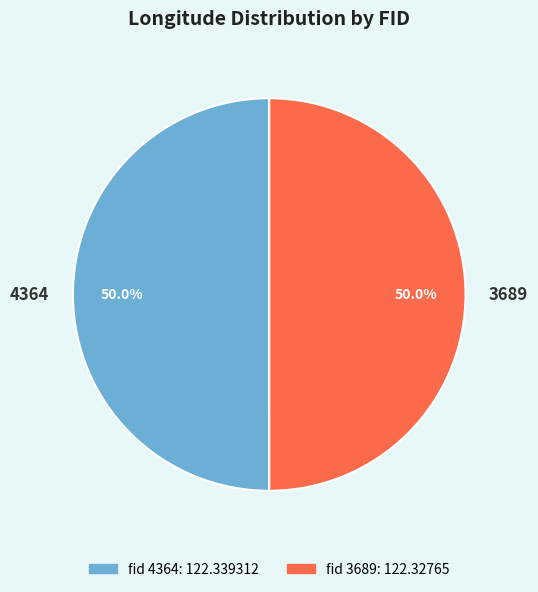

What is the ratio of the value at 3689 to the value at 4364?

1.0